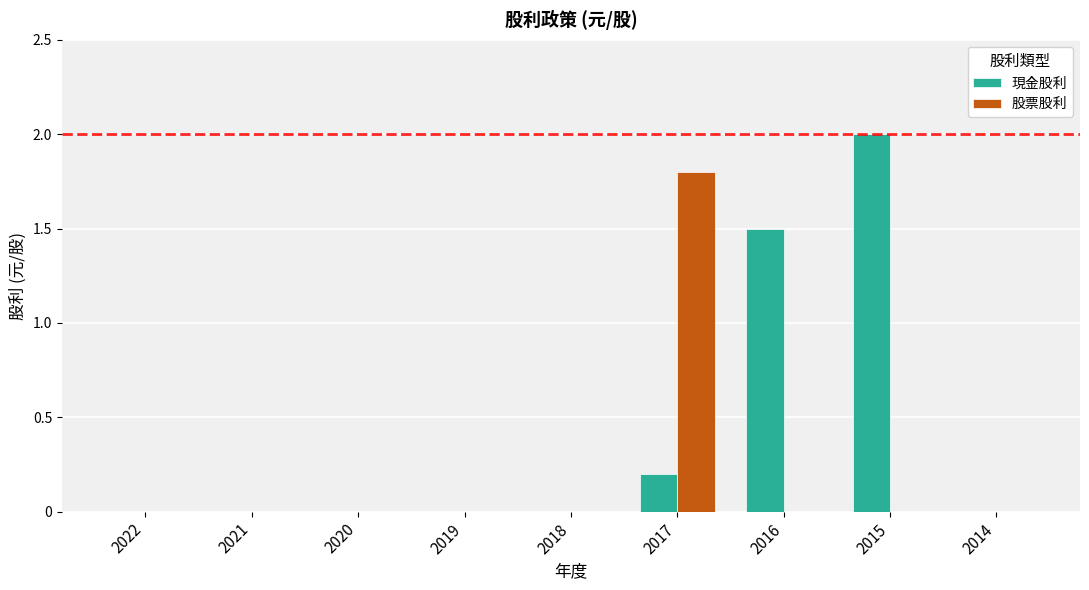

Is the value of 股票股利 at 2021 greater than the value of 現金股利 at 2015?

No